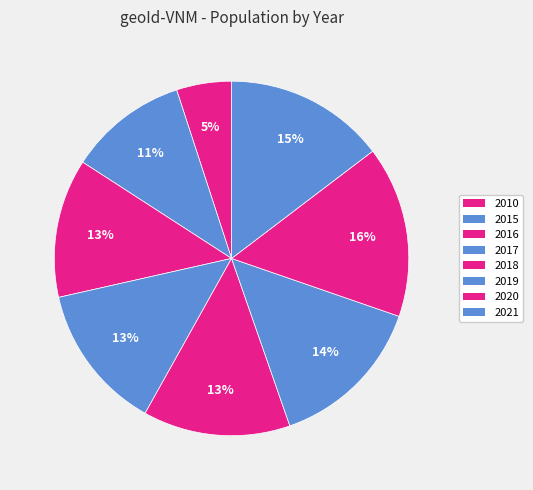

Is it true that 2016 is 21% of the pie?

False